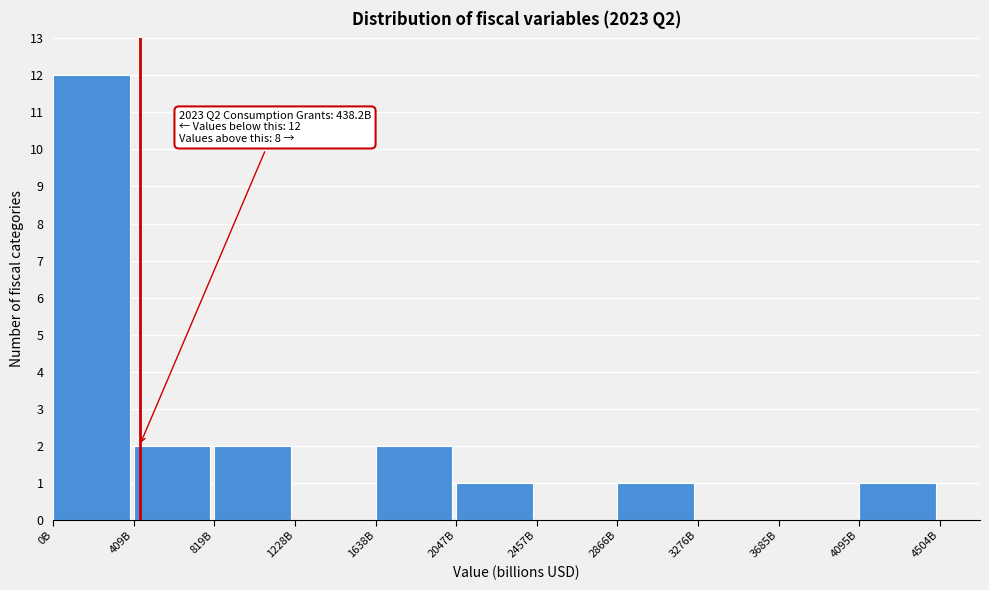

Reading left to right, transcribe all the data shown in this chart.

0B=12	409B=2	819B=2	1228B=0	1638B=2	2047B=1	2457B=0	2866B=1	3276B=0	3685B=0	4095B=1